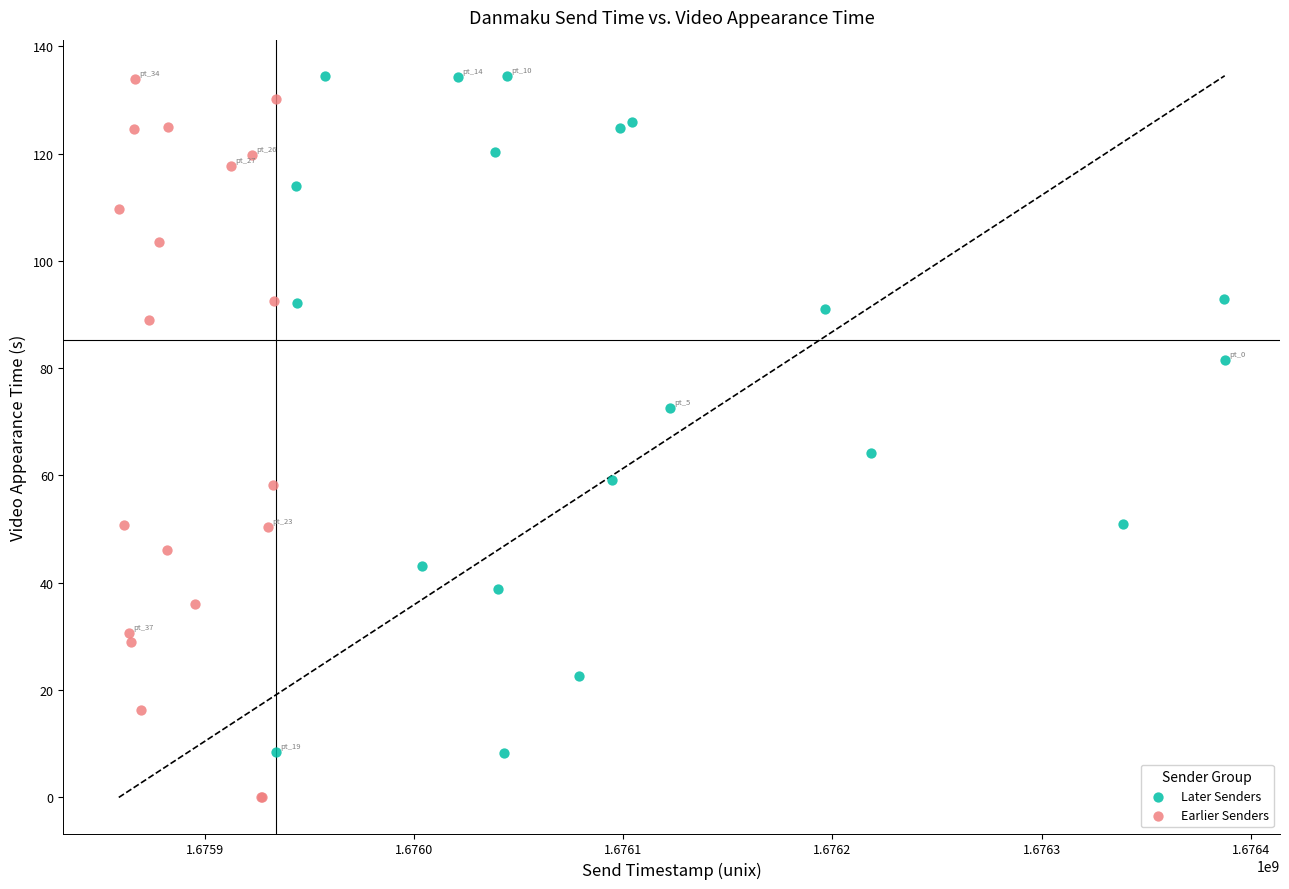

What are all the series names shown in the legend?

Later Senders, Earlier Senders